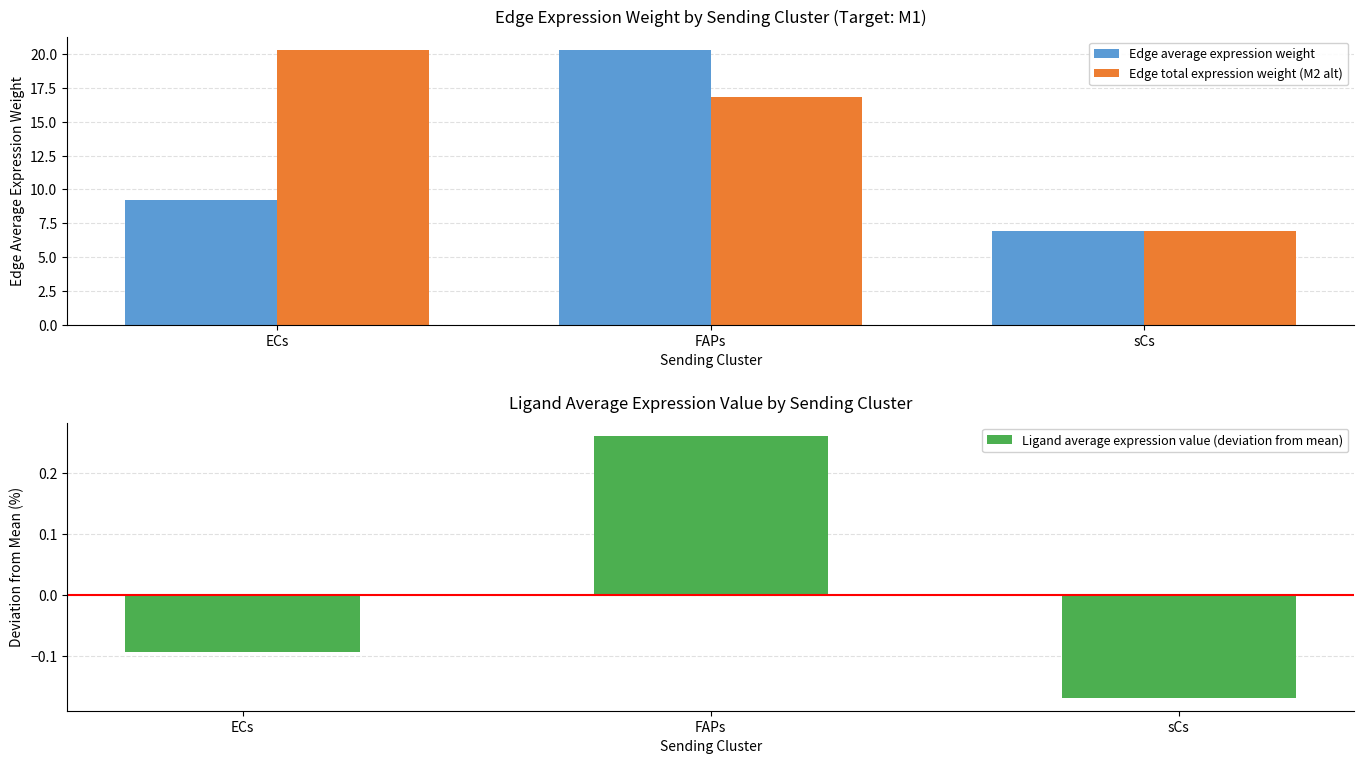

How many bars are there in total?

9